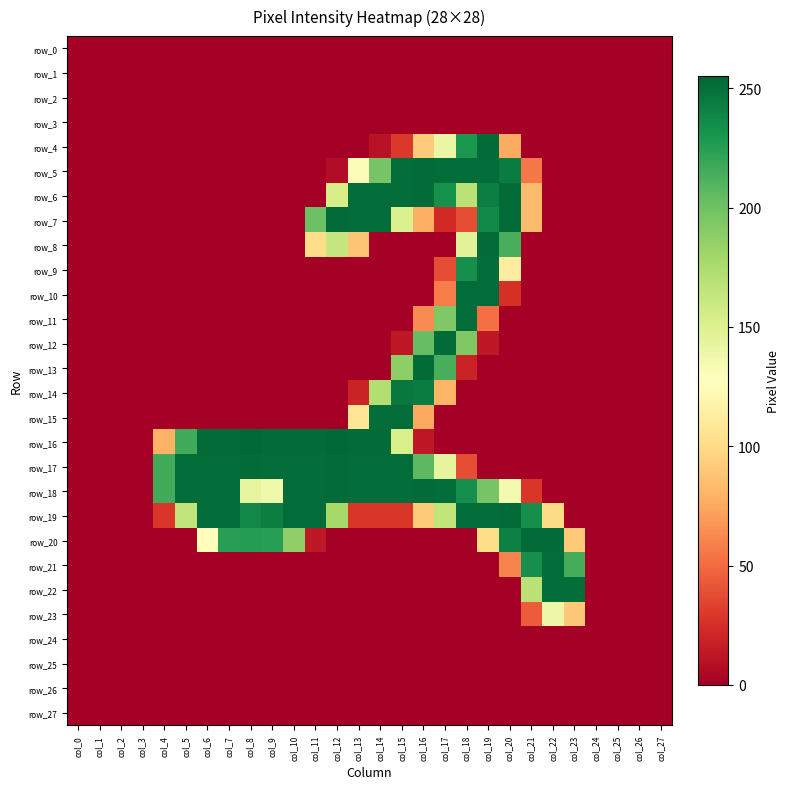

Count the number of data series in this chart.

28